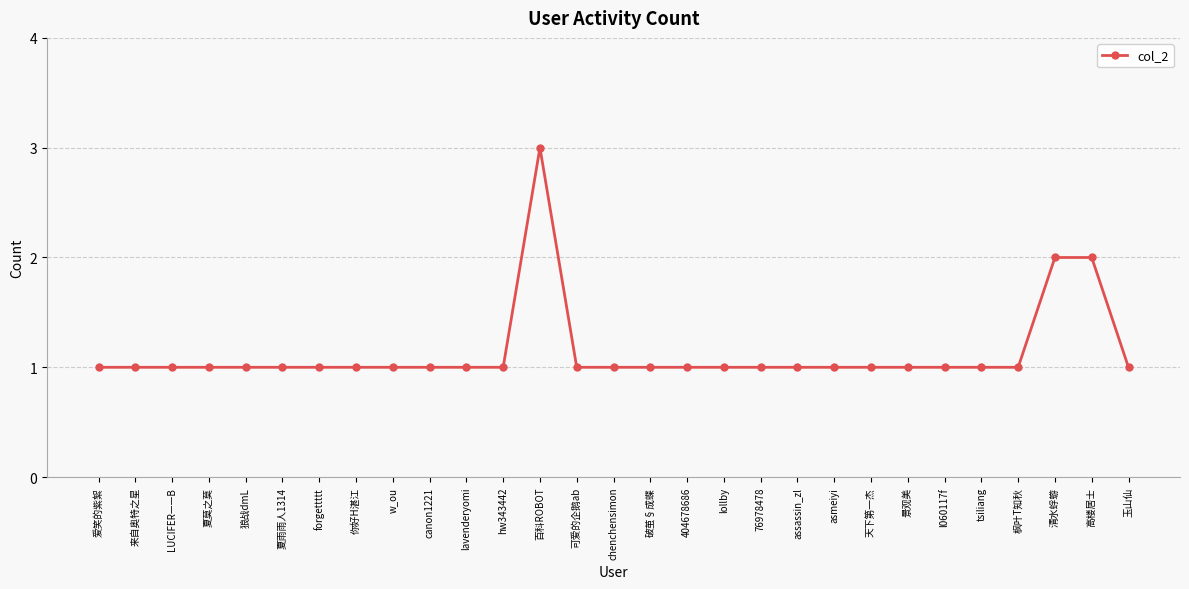

What is the maximum value shown in the chart?

3